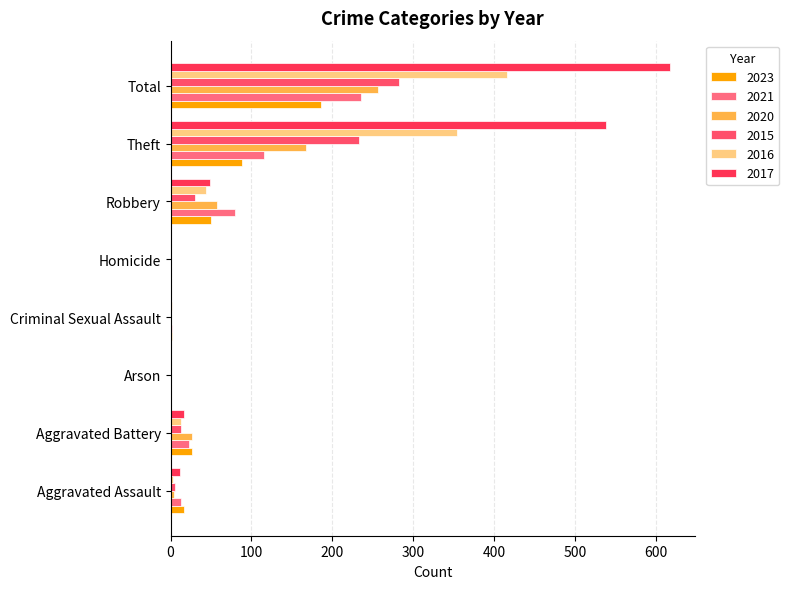

Count the number of categories in the chart.

8